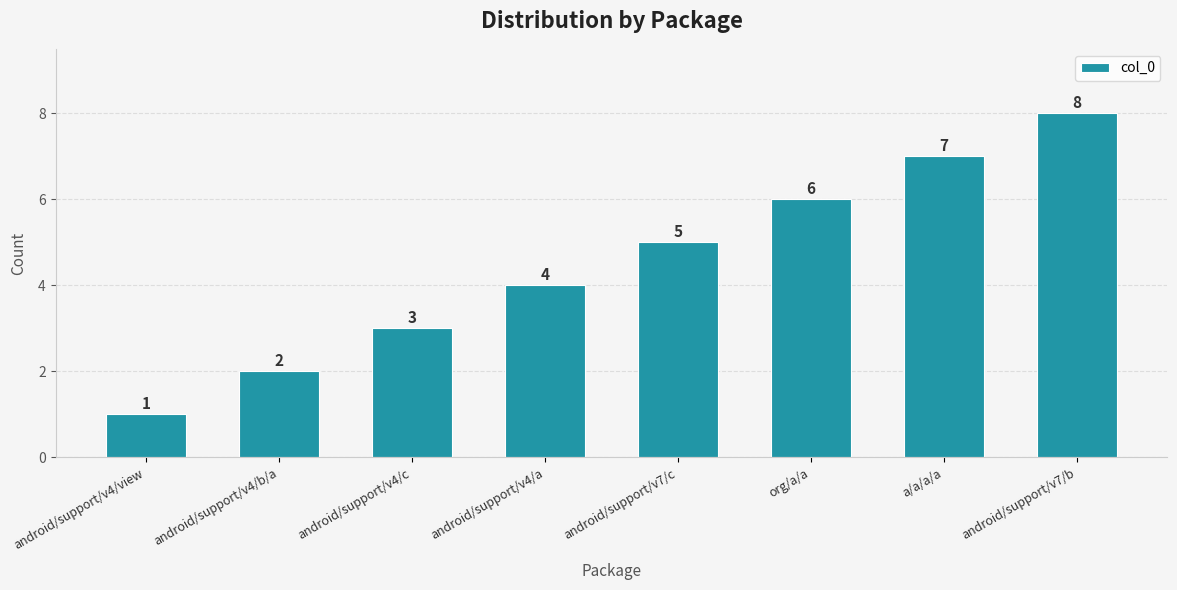

Reading right to left, list all the values displayed in this chart.

8	7	6	5	4	3	2	1